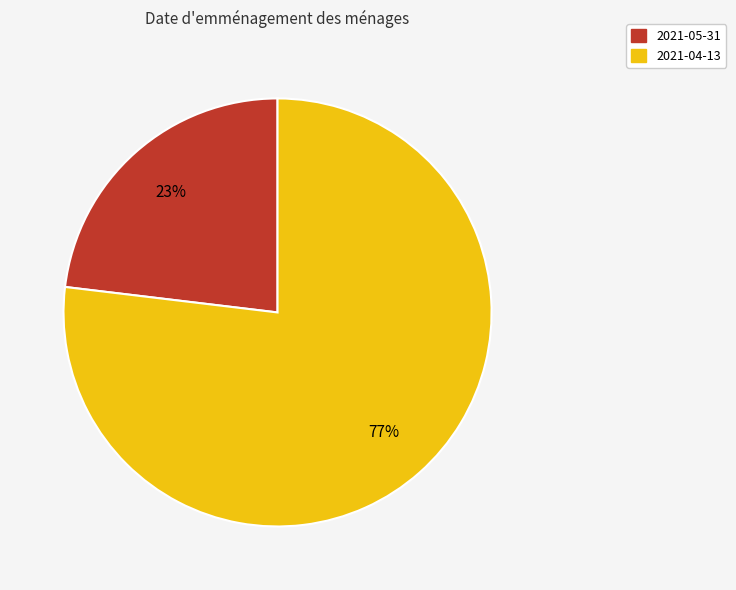

Rank the categories by value from lowest to highest.

2021-05-31, 2021-04-13